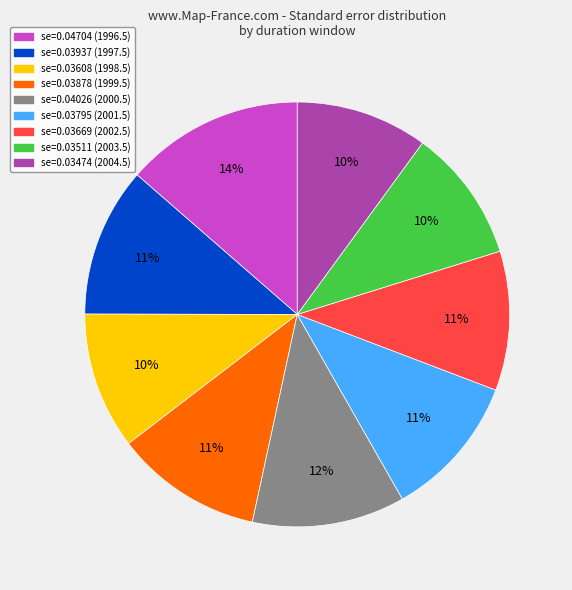

Is it true that se=0.03937 (1997.5) is 4% of the pie?

False